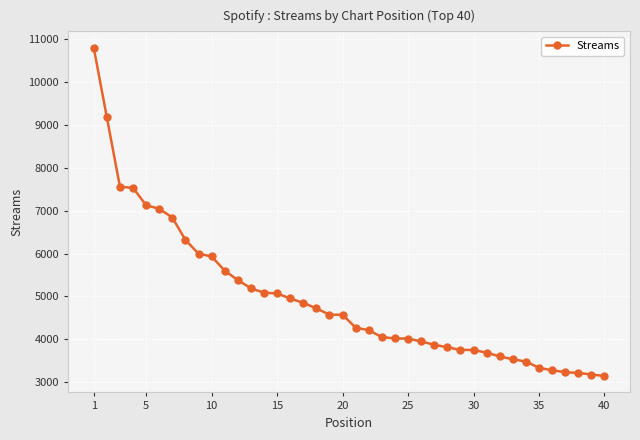

What is the value of the 20th point from the left?

4572